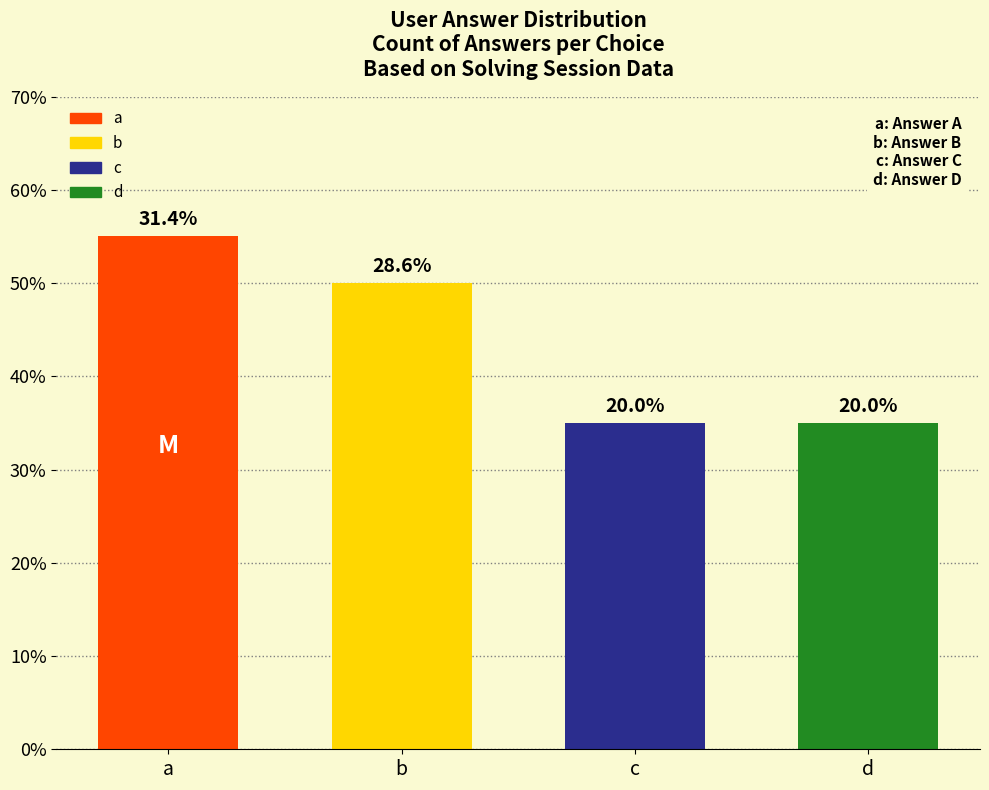

What is the sum of the values at c and d?

14